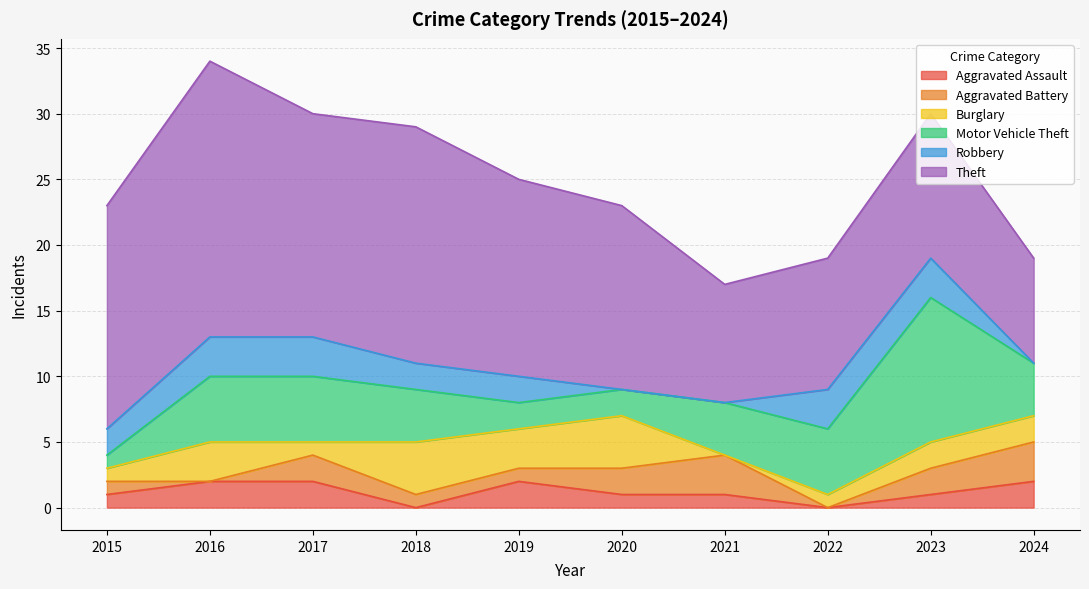

Where does the Burglary series first go above 2?

2016